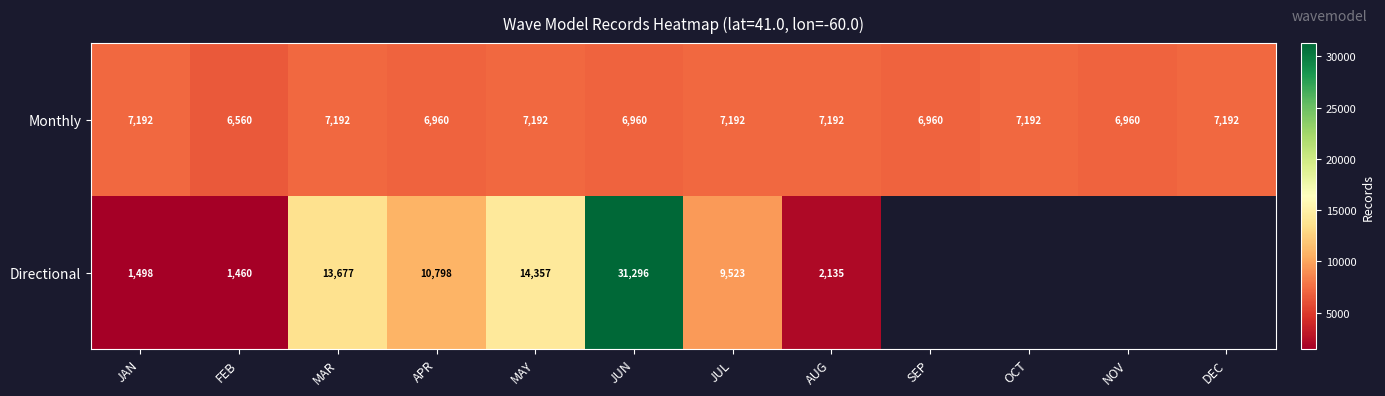

What value does the Monthly series have at MAY, to the nearest 100?

7200